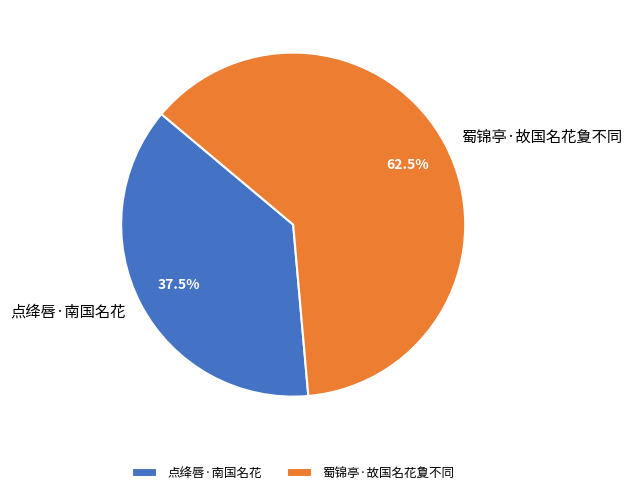

Which has a higher value, 蜀锦亭·故国名花夐不同 or 点绛唇·南国名花?

蜀锦亭·故国名花夐不同